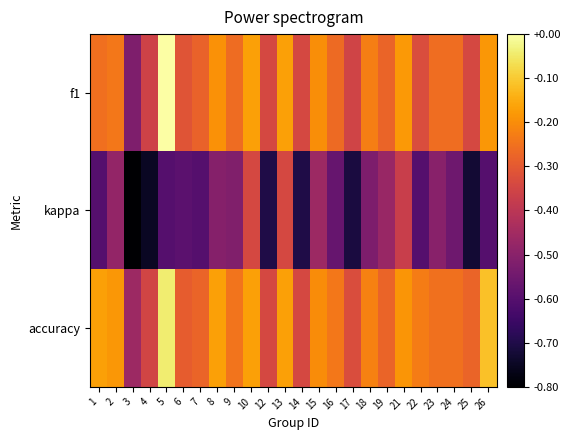

What is the maximum value shown in the chart?

0.9